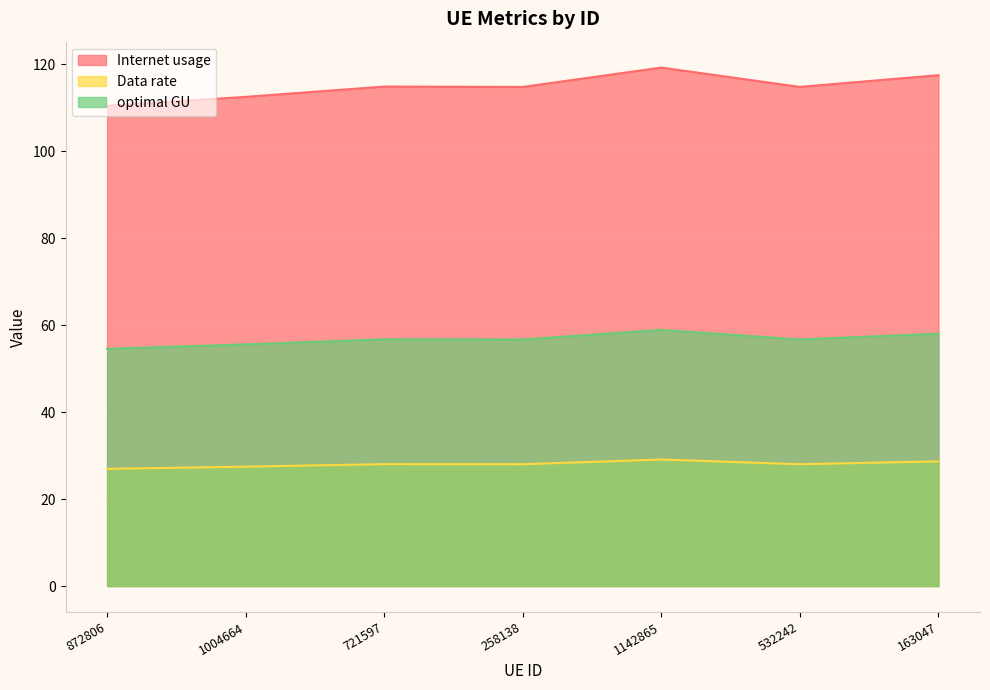

What is the difference between the Internet usage values at 1004664 and 258138?

2.3